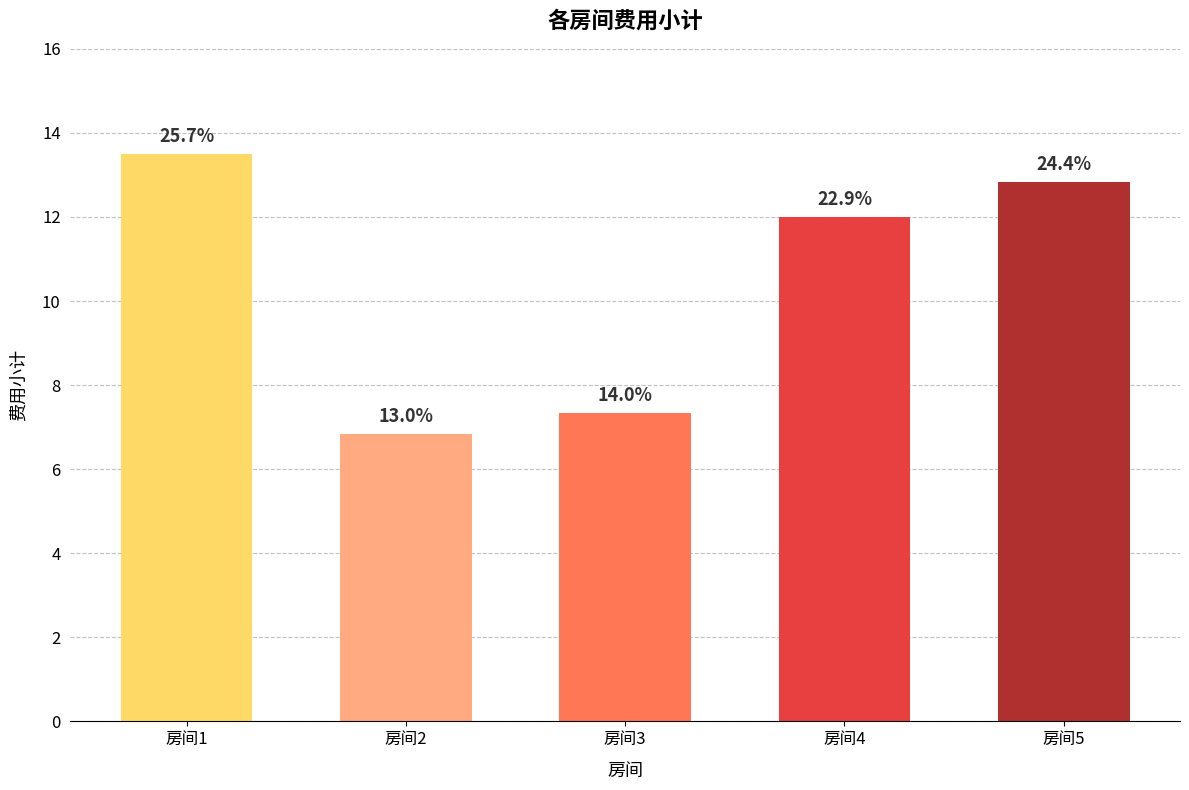

Does the chart contain any negative values?

No